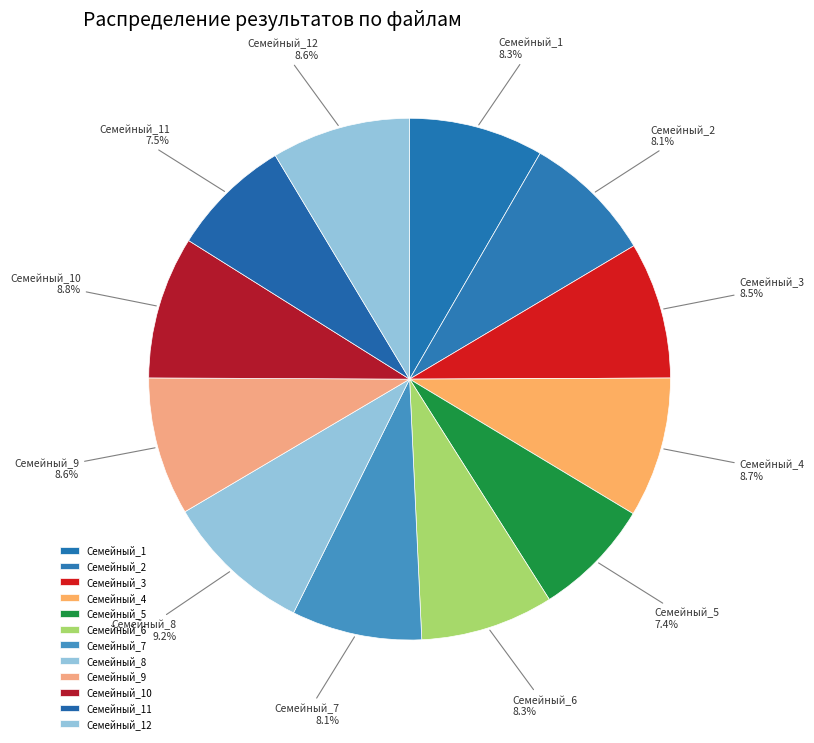

Between Семейный_1 and Семейный_5, which is larger?

Семейный_1